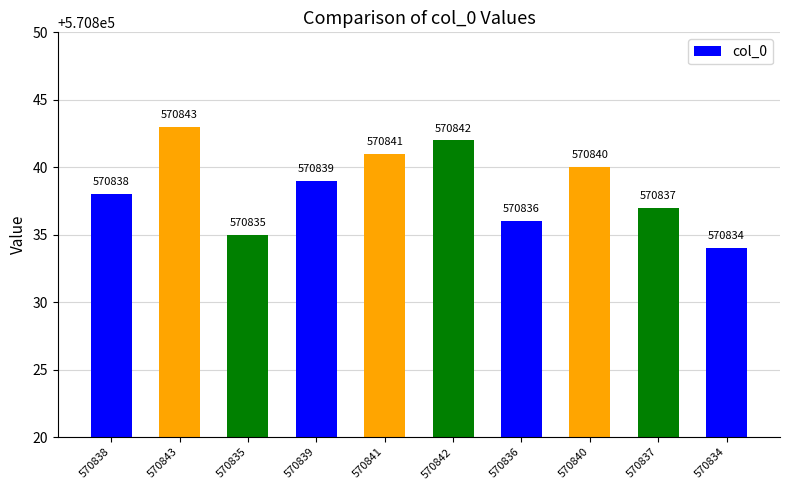

What position from the left is 570843?

2